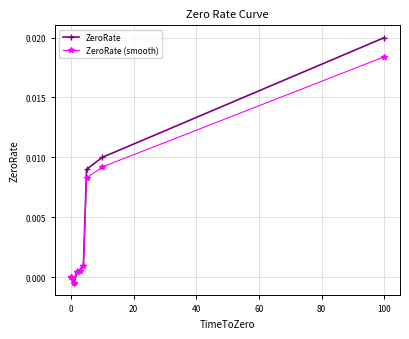

Does the chart display data point markers on the line(s)?

Yes